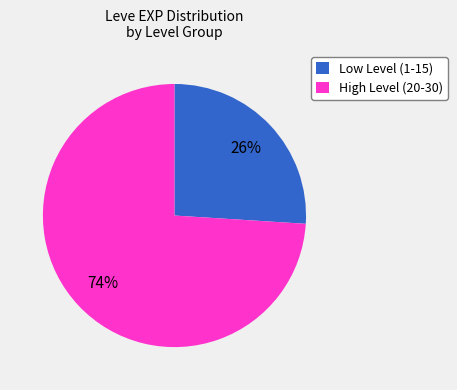

Is it true that High Level (20-30) is 85% of the pie?

False